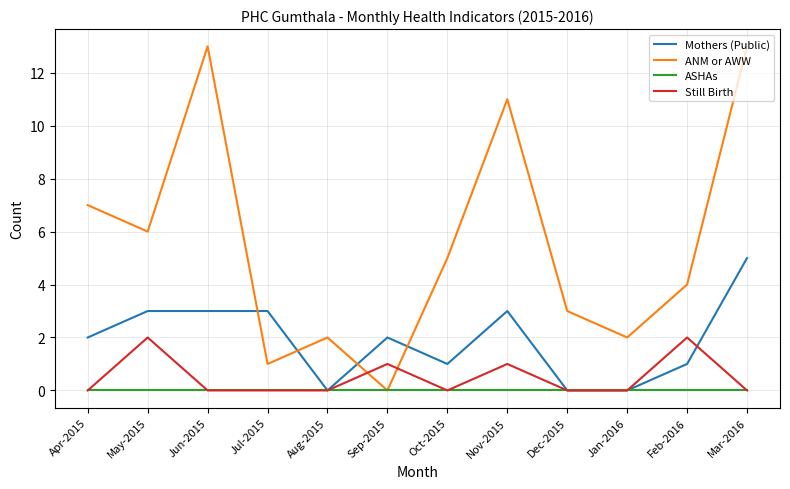

Count the number of data series in this chart.

4